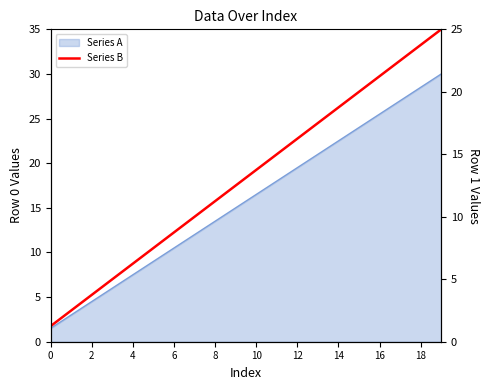

Approximately how many times larger is the value at 0 compared to 16?

0.1